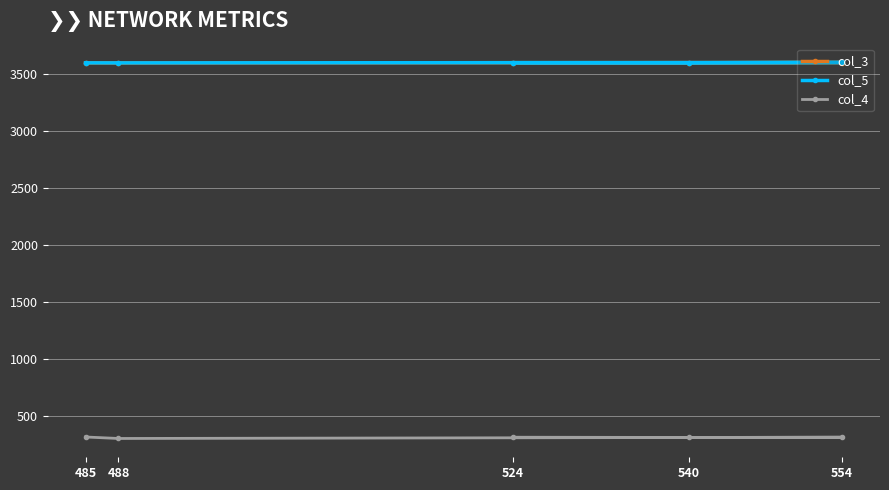

What is the total value across all series at 554?

7524.9